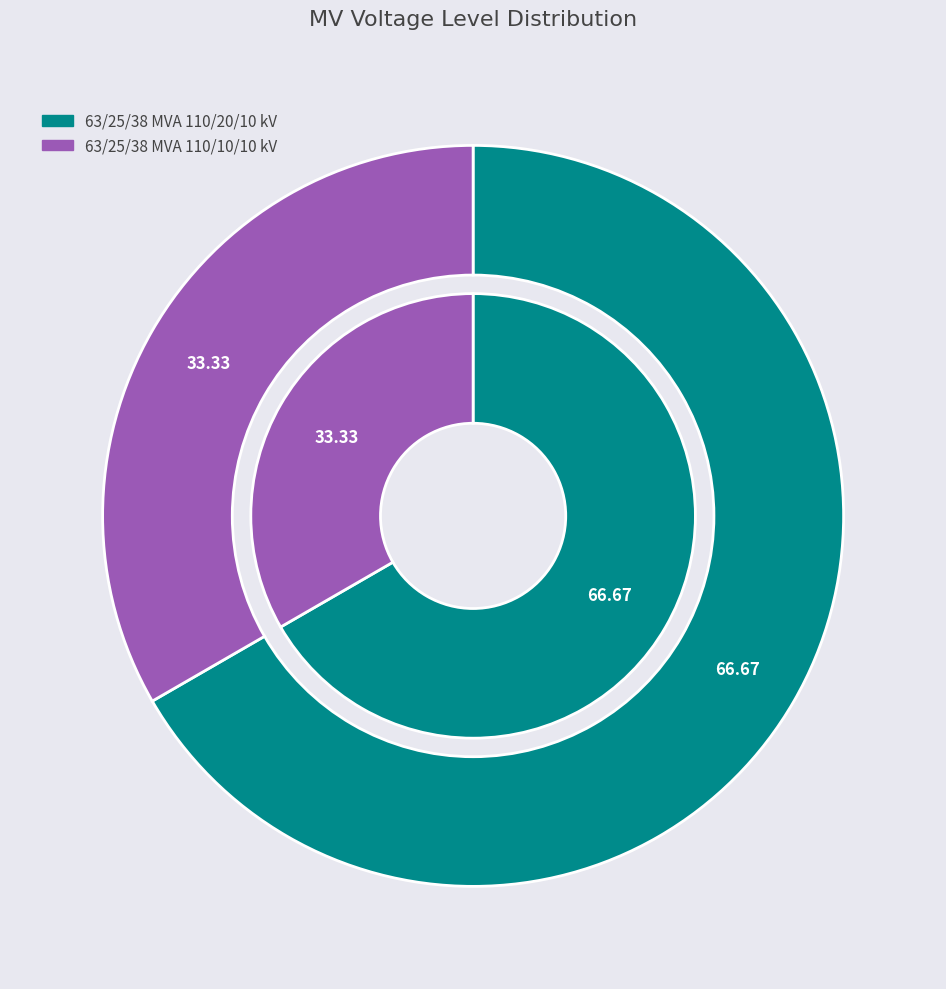

Is it true that 63/25/38 MVA 110/20/10 kV is 67% of the pie?

True